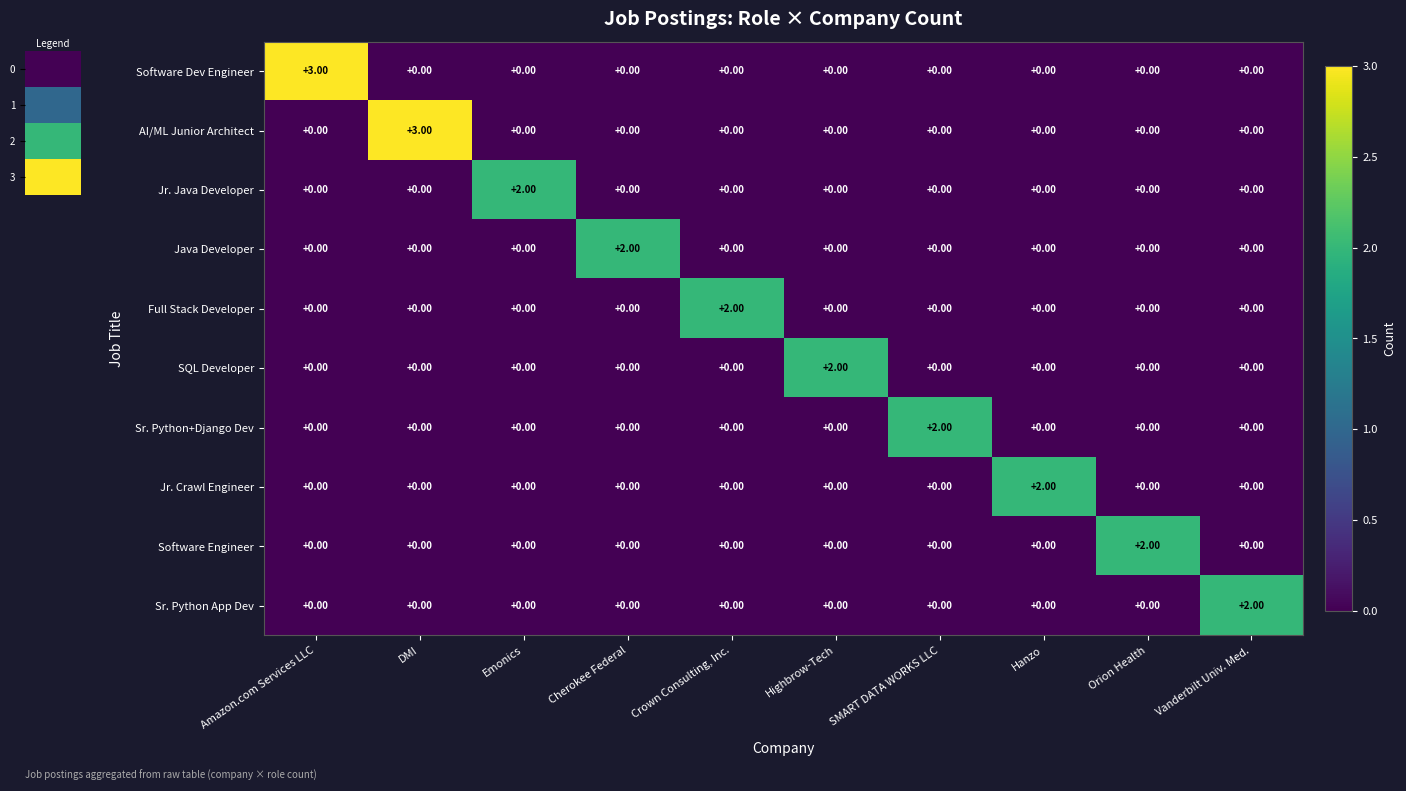

What is the total value across all series at DMI?

3